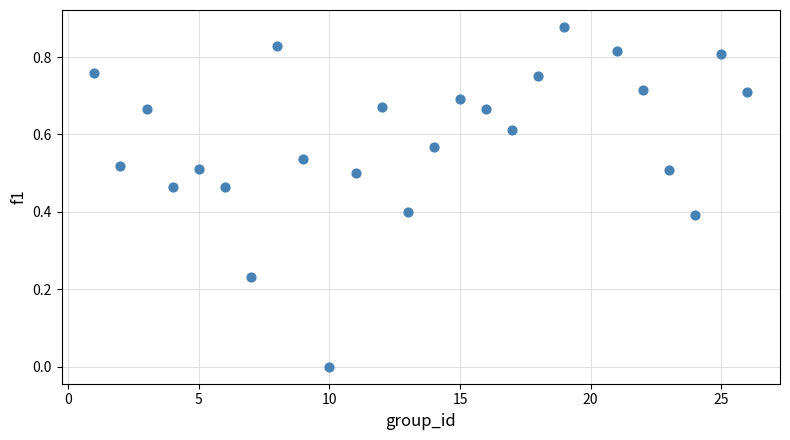

What is the range of X values (max minus min)?

25.0